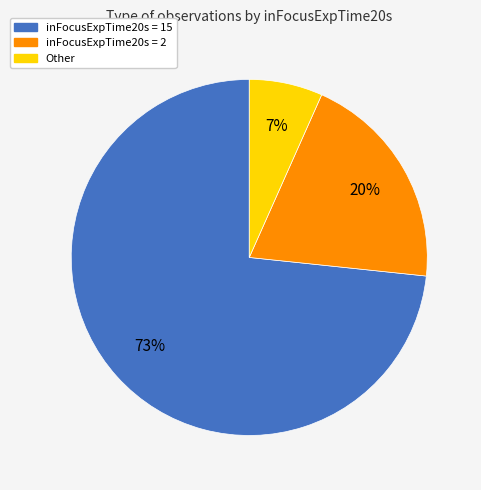

Is there a majority slice in this chart?

Yes